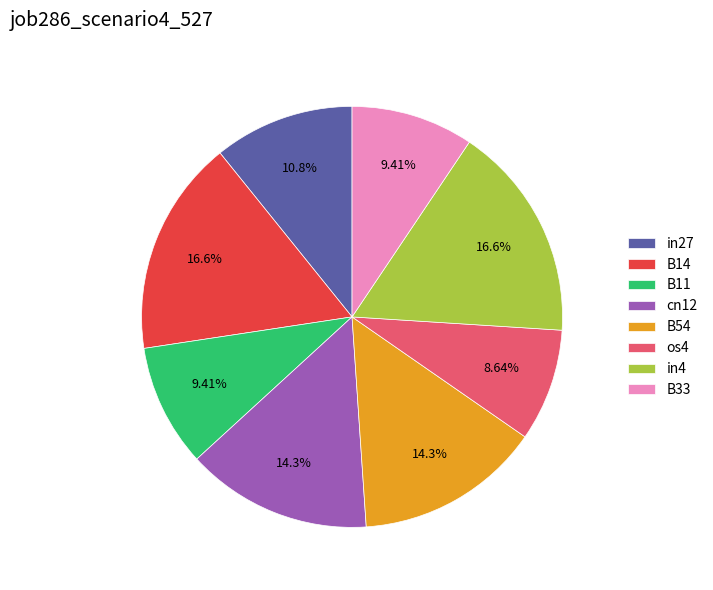

What is the total percentage of B14 and B54?

30.9%